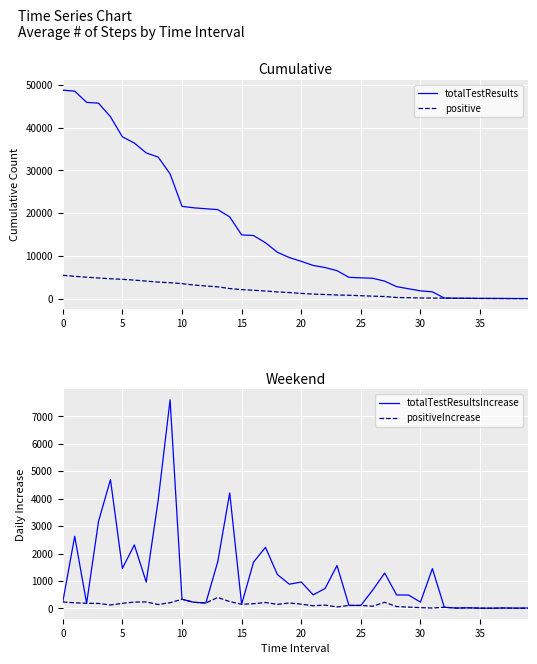

Where is positive nearest to the value 2735?

13